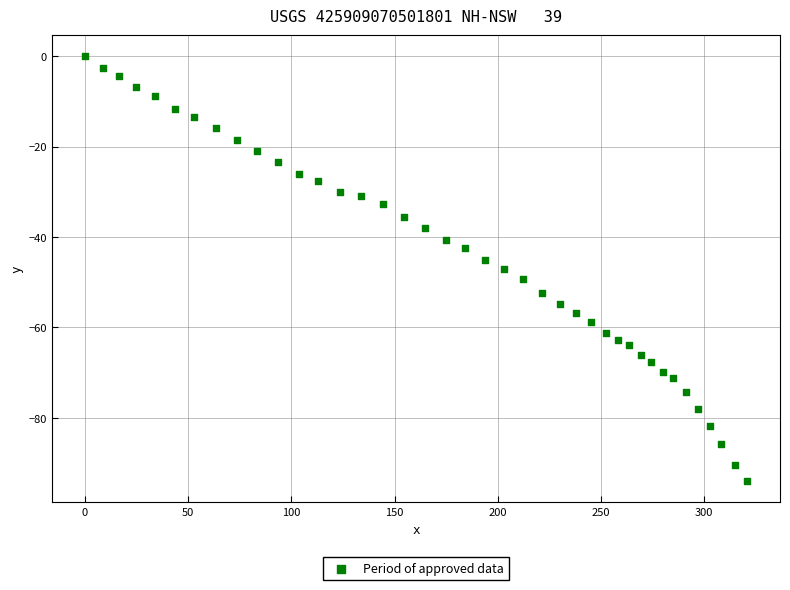

What is the range of Y values (max minus min)?

94.0